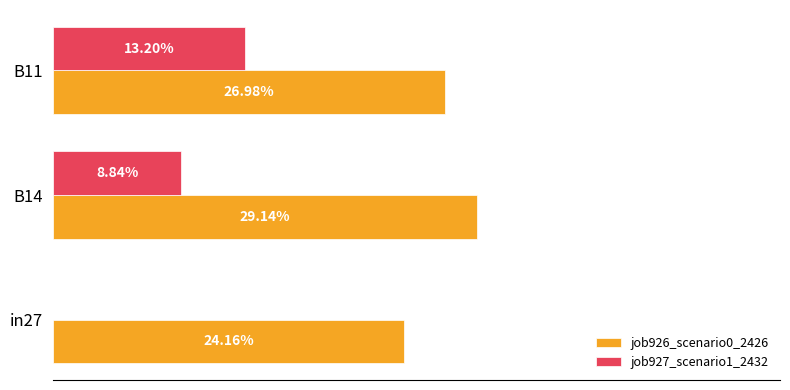

What are all the series names shown in the legend?

job926_scenario0_2426, job927_scenario1_2432